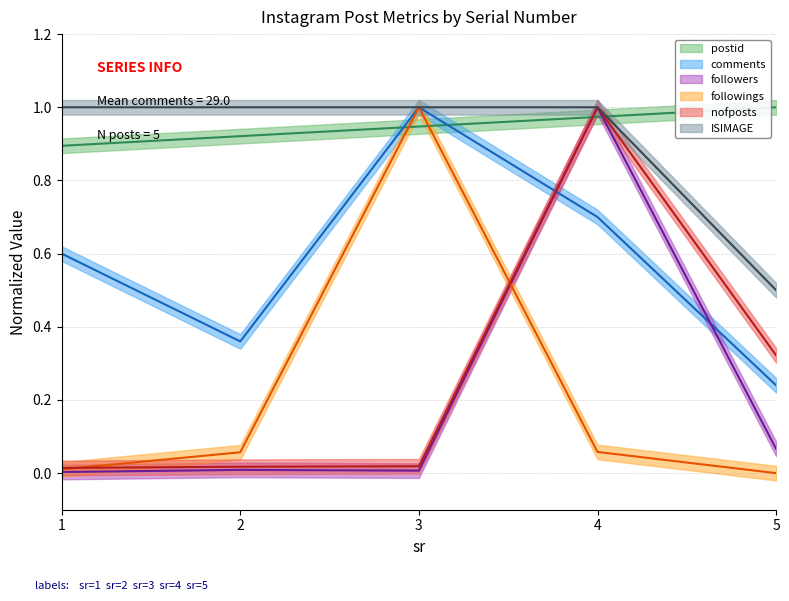

True or false: ISIMAGE has more than 1 interior local peaks.

False